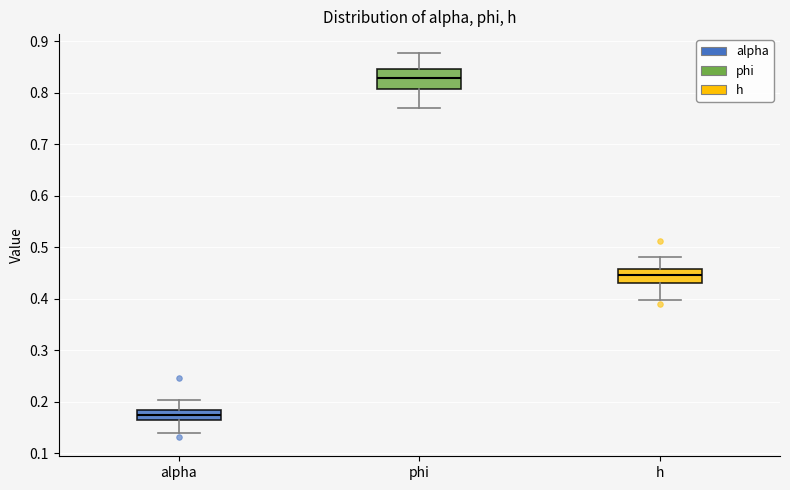

Reading left to right, read every box against the y-axis: the position of its median line, the range the box covers, and the ends of its whiskers. The values are not printed on the chart, so give them approximately, as read against the axis.

alpha: median 0.17, box 0.16 to 0.18, whiskers 0.14 to 0.20
phi: median 0.83, box 0.81 to 0.85, whiskers 0.77 to 0.88
h: median 0.45, box 0.43 to 0.46, whiskers 0.40 to 0.48